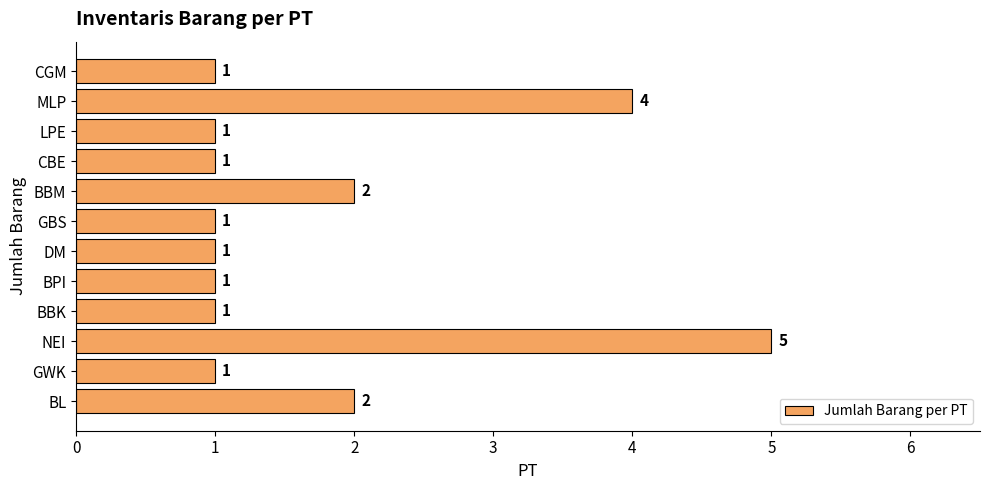

Approximately how many times larger is the value at CBE compared to DM?

1.0